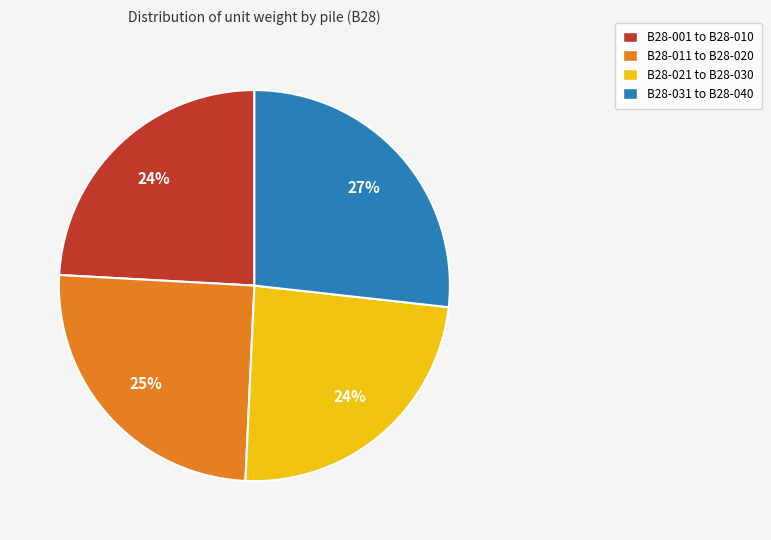

Is the sum of B28-021 to B28-030 and B28-001 to B28-010 greater than half?

No